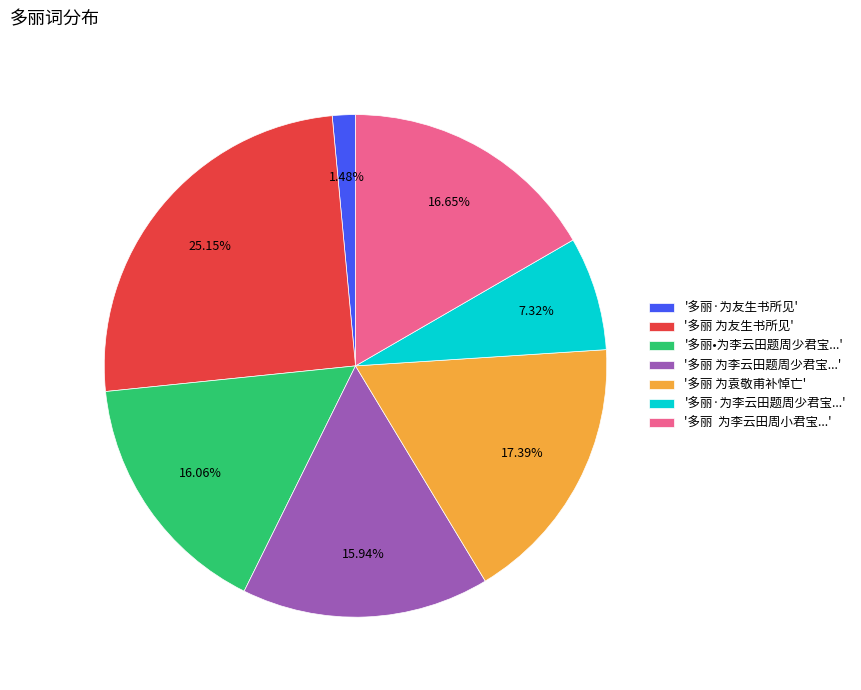

Is there a majority slice in this chart?

No